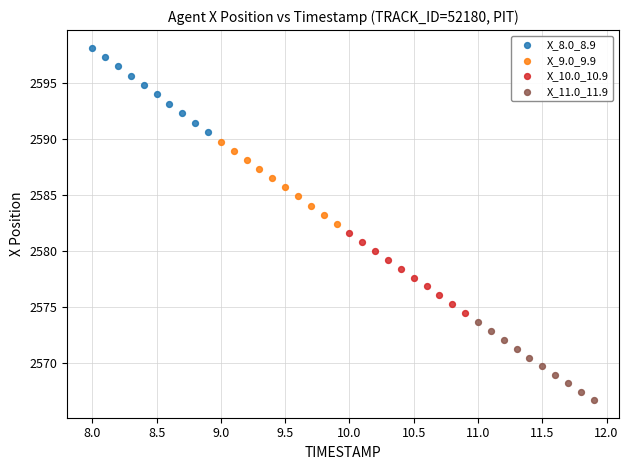

Which series contains the lowest Y value?

X_11.0_11.9